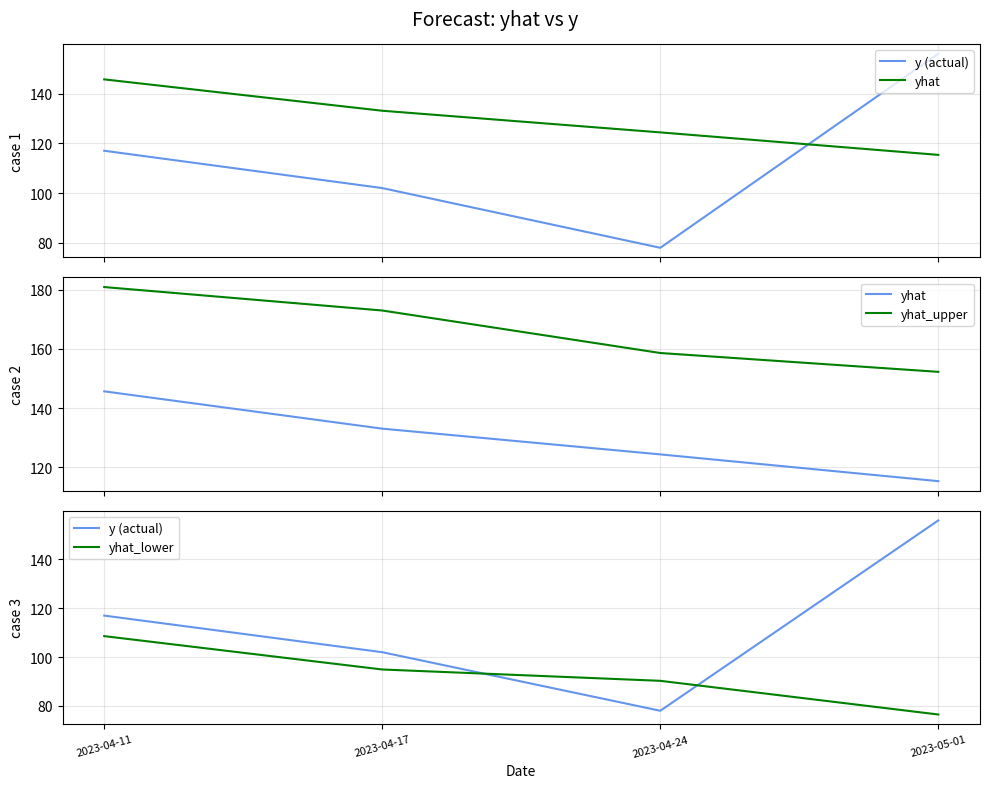

List the labels in order of yhat_upper value, largest first.

2023-04-11, 2023-04-17, 2023-04-24, 2023-05-01